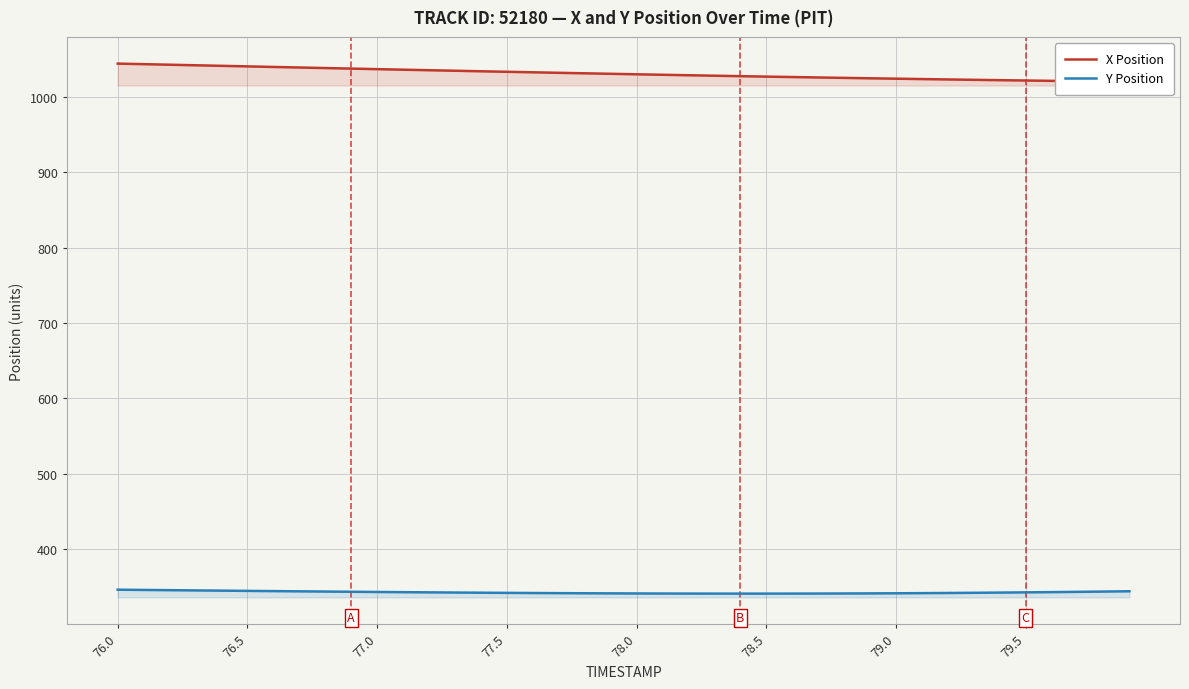

True or false: Y Position has a value of 504.8 at 77.5.

False